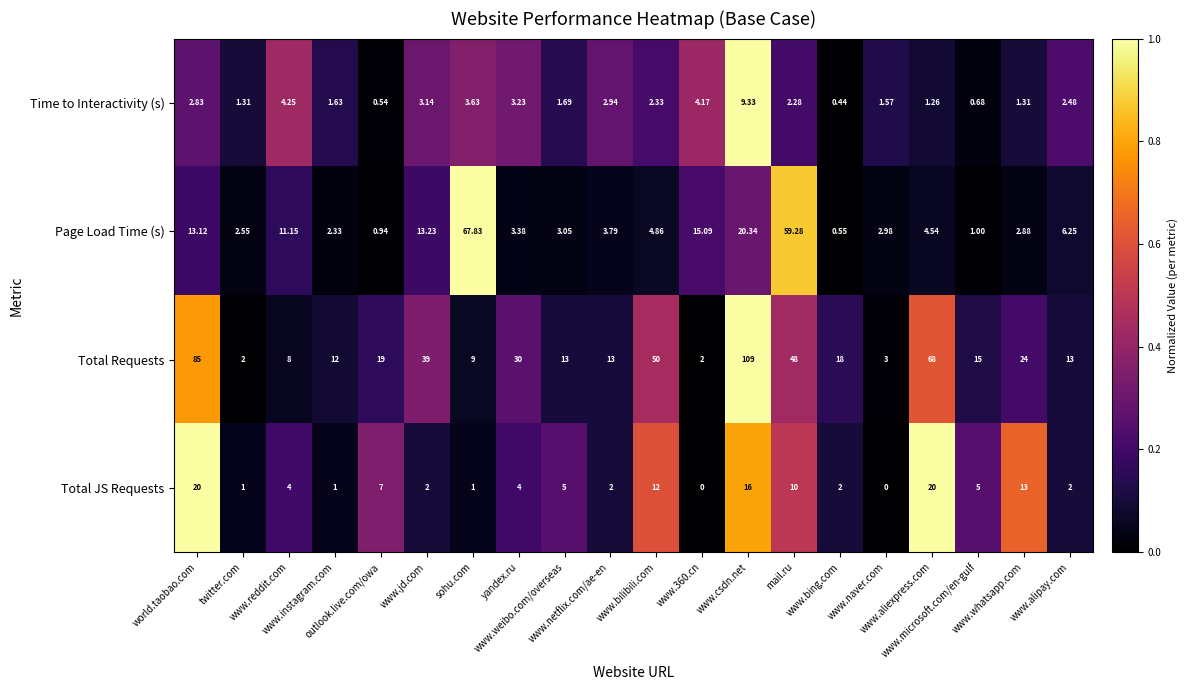

What is the total value across all series at www.bilibili.com?

69.2